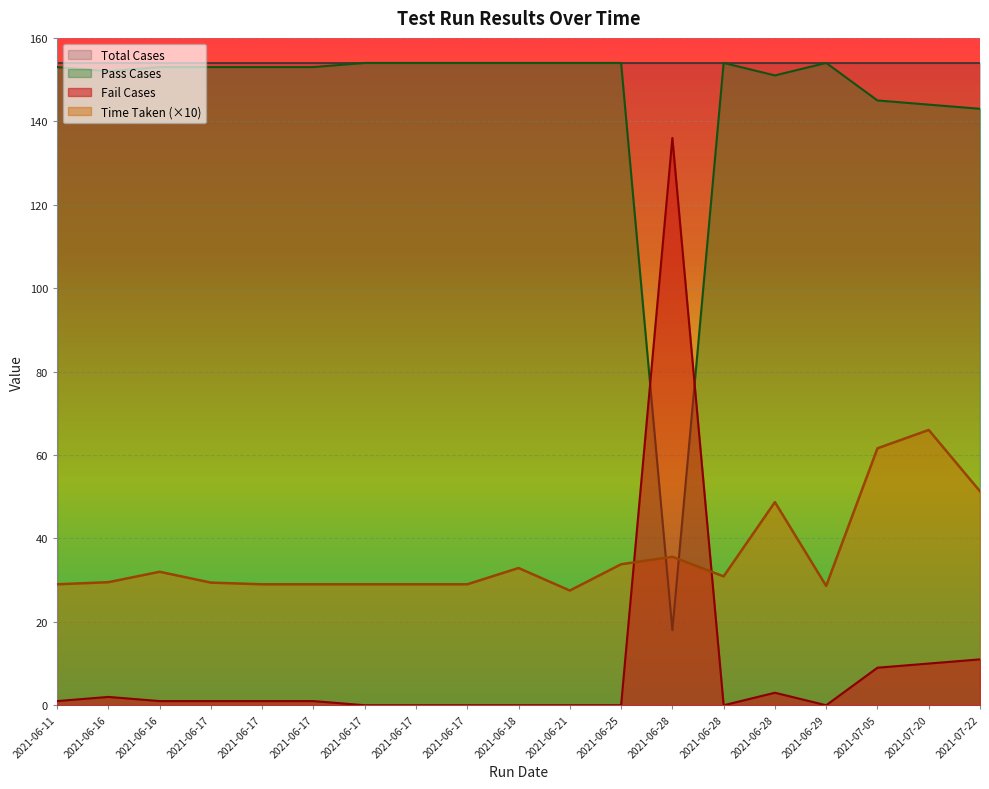

How many distinct data groups are displayed?

4